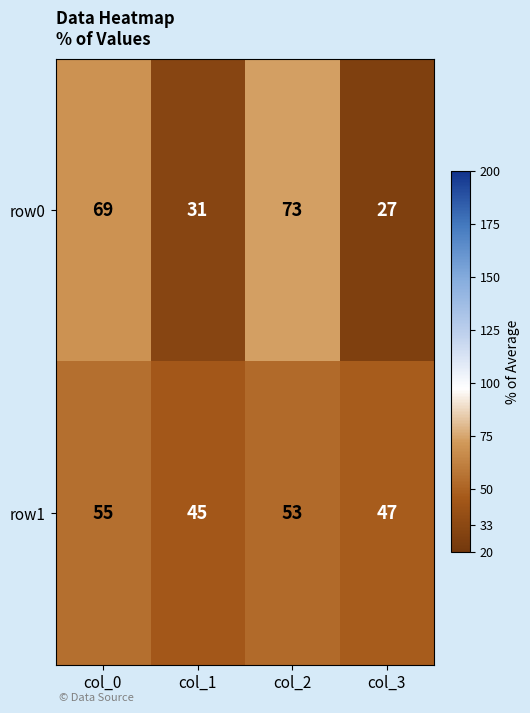

Which series has the largest range (max minus min)?

row0